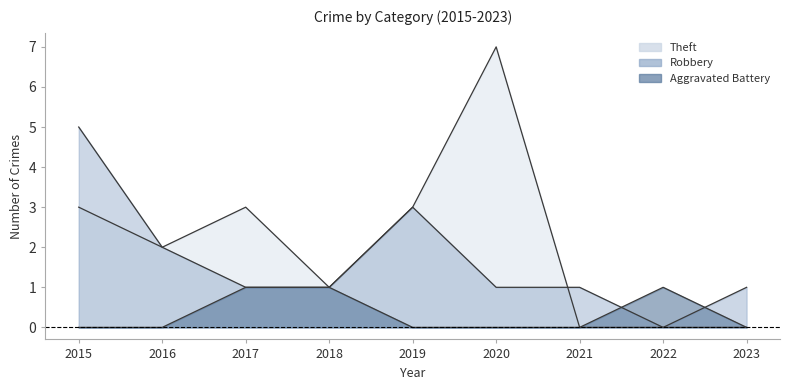

How many values in the Theft series are below 2?

4